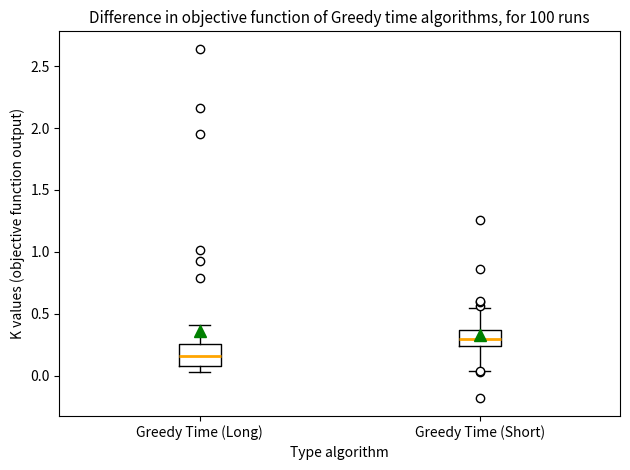

Reading left to right, read every box against the y-axis: the position of its median line, the range the box covers, and the ends of its whiskers. The values are not printed on the chart, so give them approximately, as read against the axis.

Greedy Time (Long): median 0.15, box 0.05 to 0.25, whiskers 0.00 to 0.40
Greedy Time (Short): median 0.30, box 0.25 to 0.35, whiskers 0.05 to 0.55